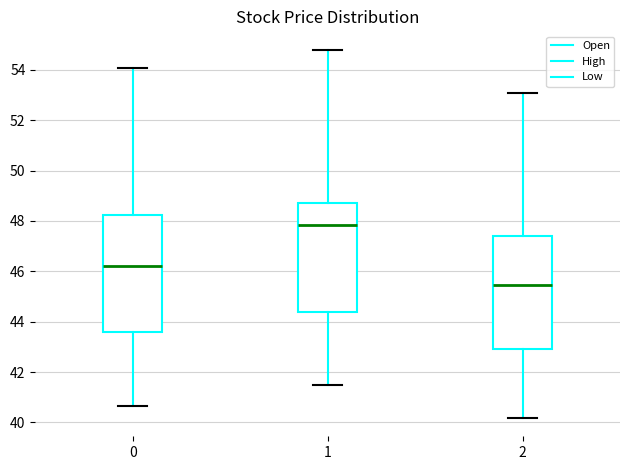

Where does the lower whisker of the box at x = 1 end on the y-axis? The values are not printed on the chart, so give them approximately, as read against the axis.

41.4